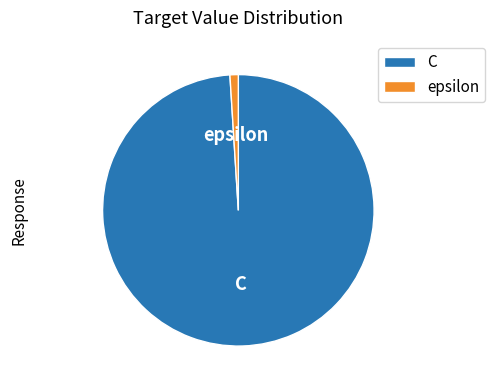

What is the ratio of the value at C to the value at epsilon?

100.0